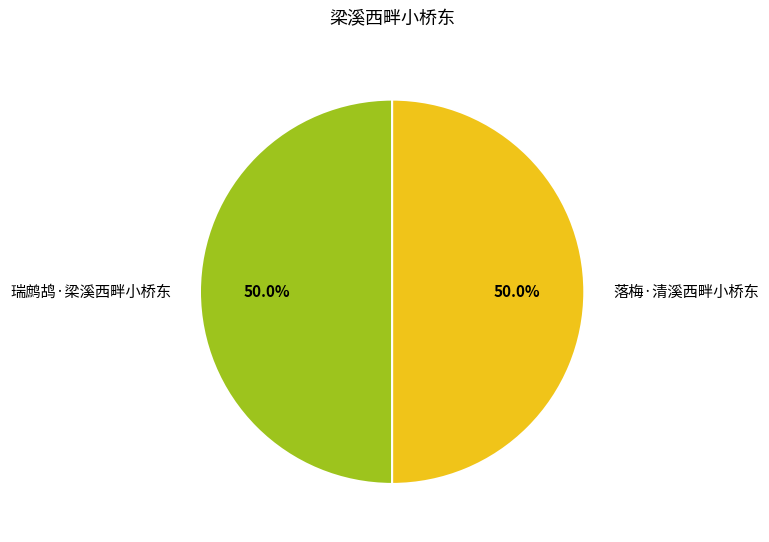

Combined, do 落梅·清溪西畔小桥东 and 瑞鹧鸪·梁溪西畔小桥东 account for over 50%?

Yes